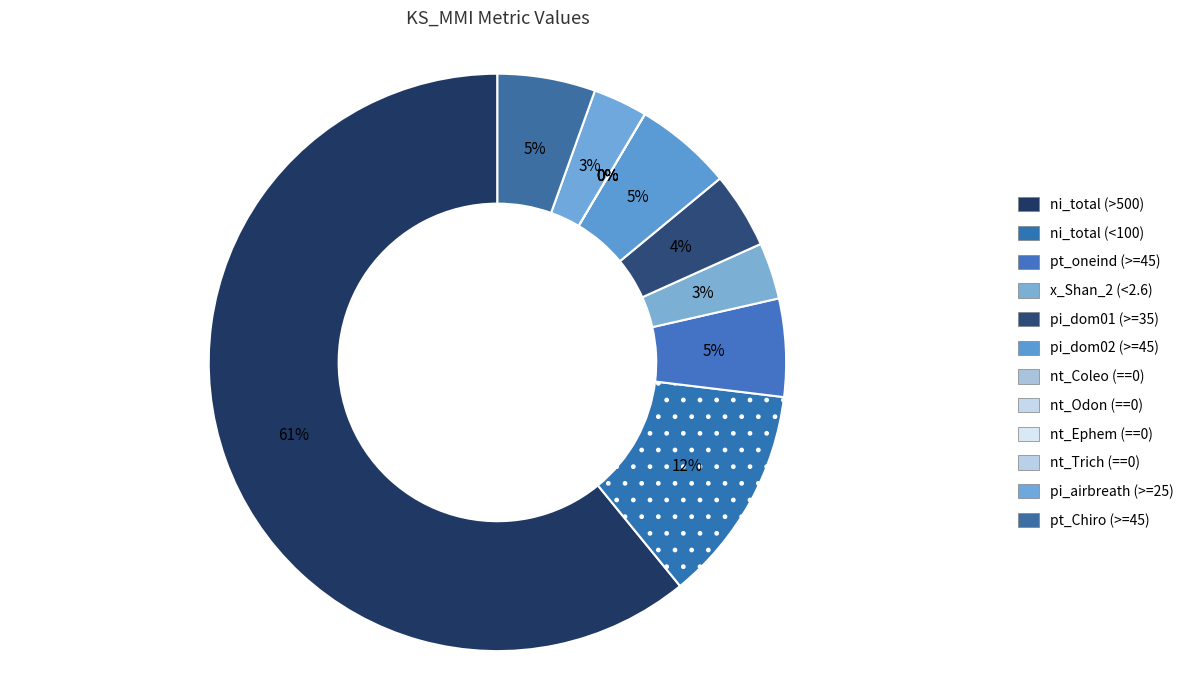

Which slice is the smallest?

nt_Coleo (==0)